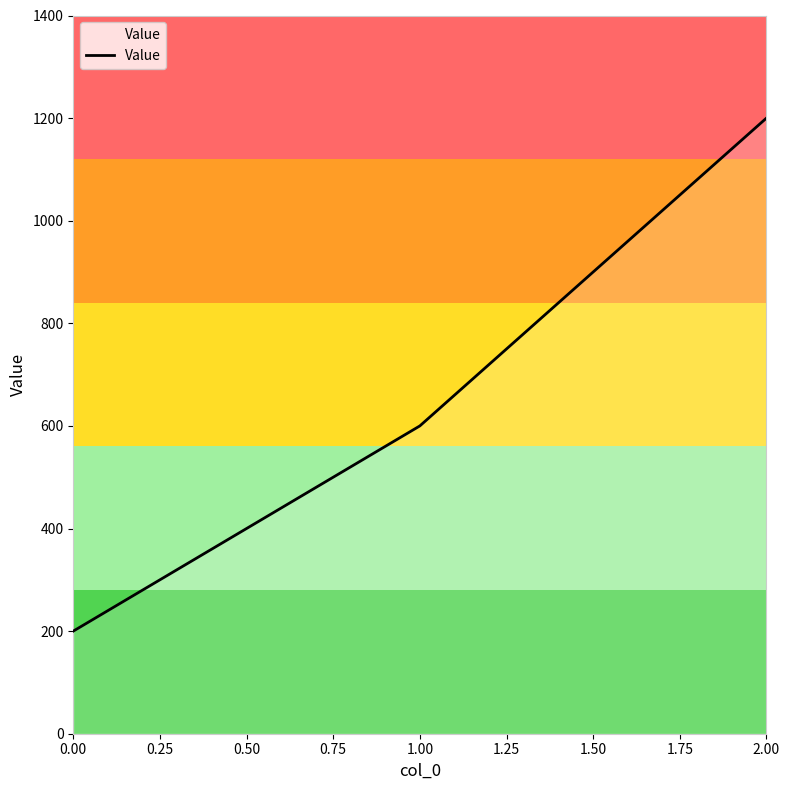

What is the smallest value displayed?

200